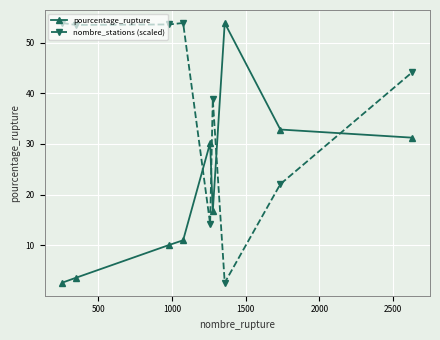

True or false: nombre_stations (scaled) and pourcentage_rupture intersect in this chart.

True